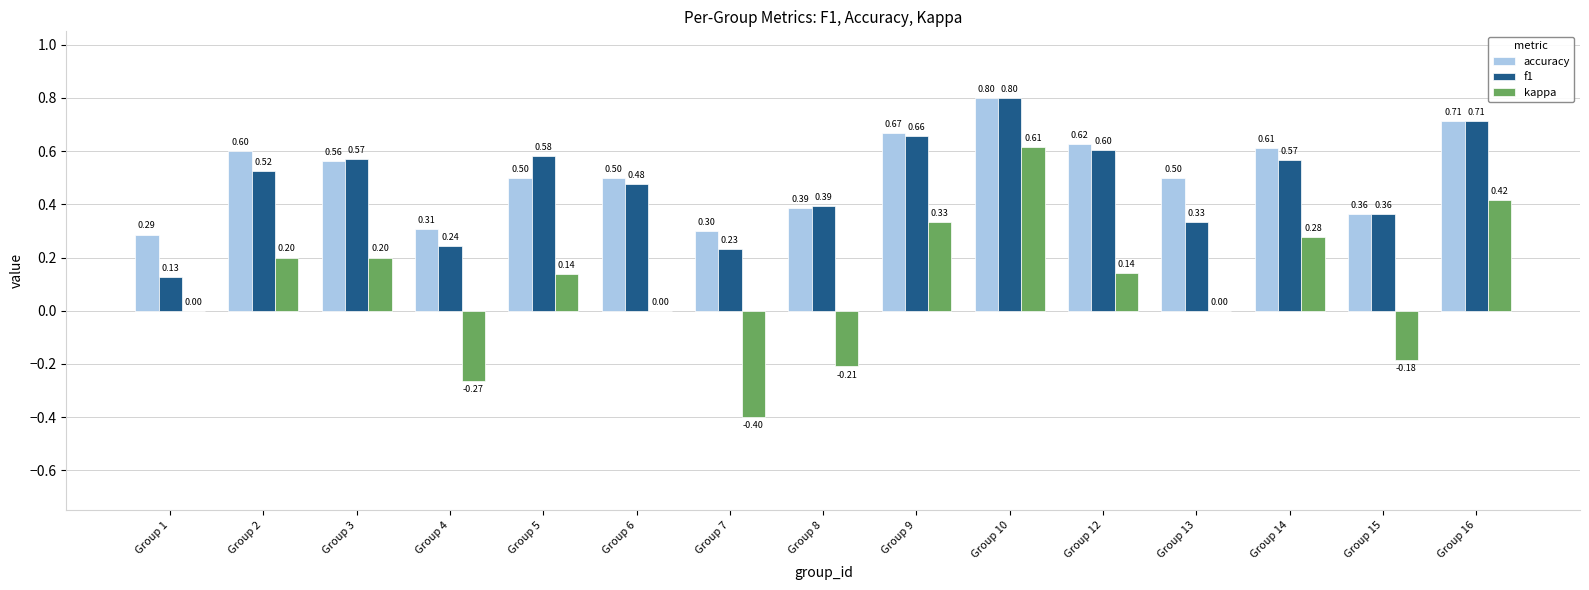

What is the sum of all accuracy values?

7.7